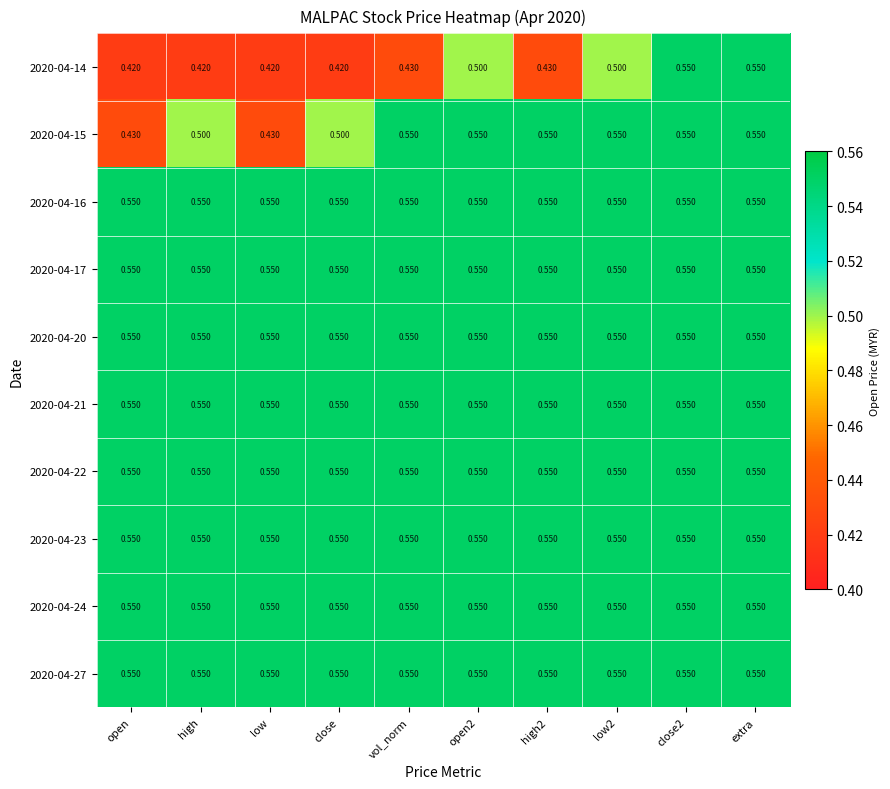

Which series has the widest spread of values?

2020-04-14